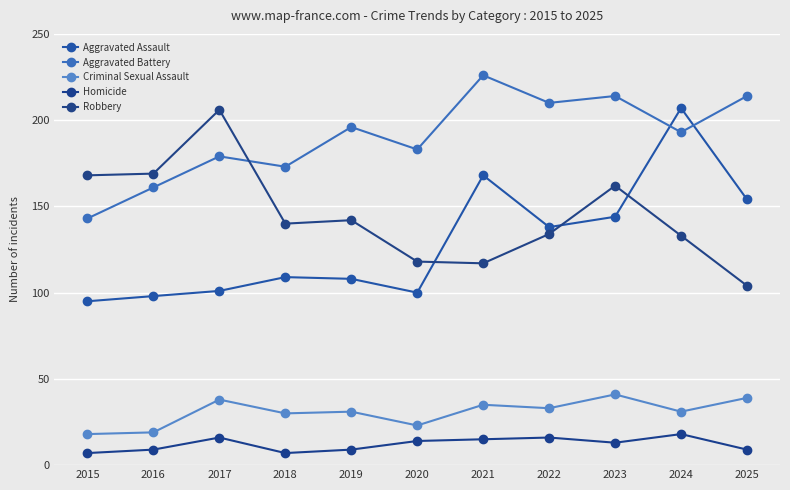

What is the average value of the Aggravated Battery series?

190